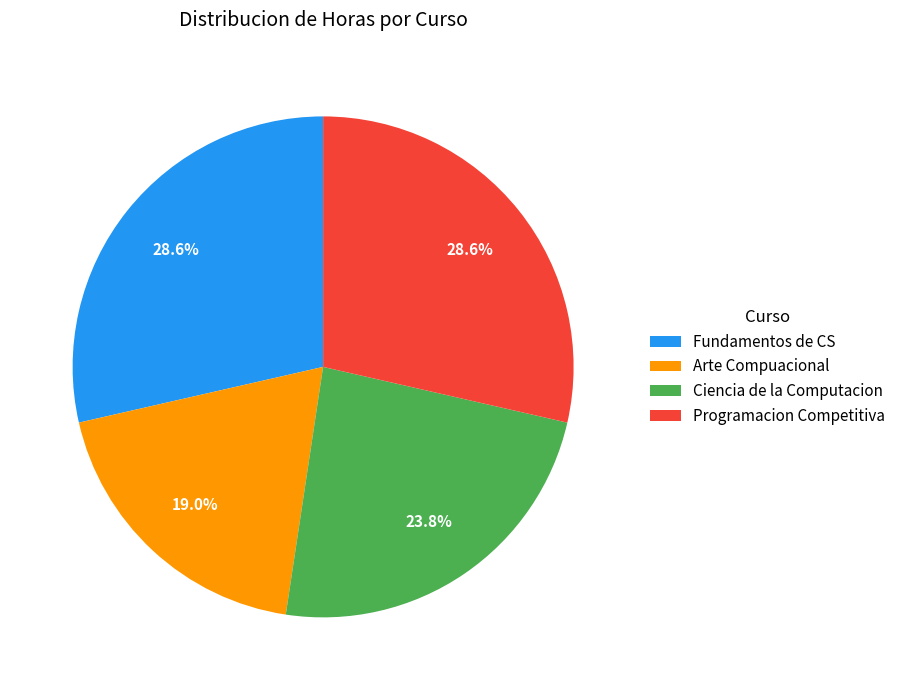

Combined, do Fundamentos de CS and Programacion Competitiva account for over 50%?

Yes